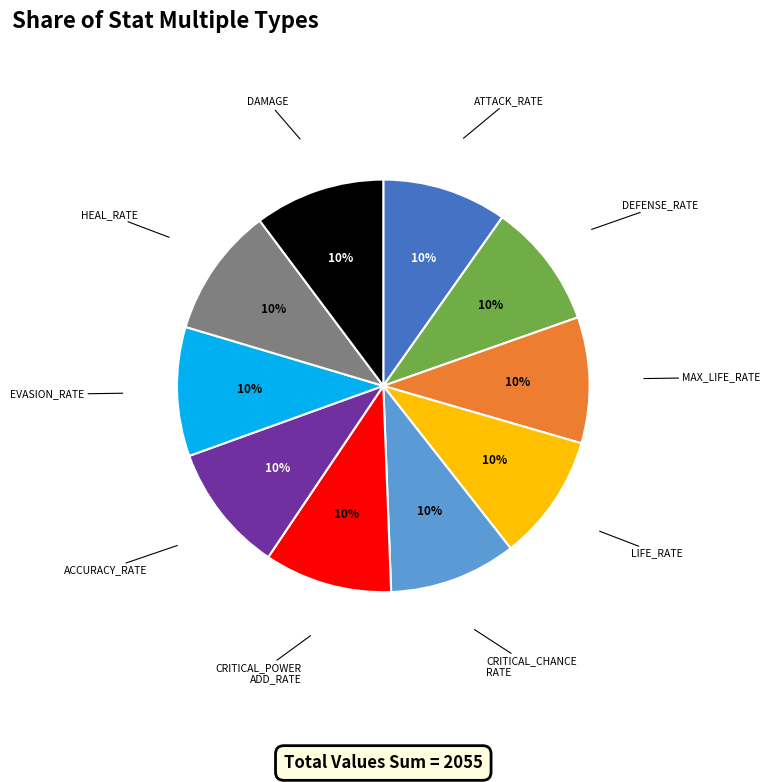

To the nearest percent, what is the average slice percentage?

10%